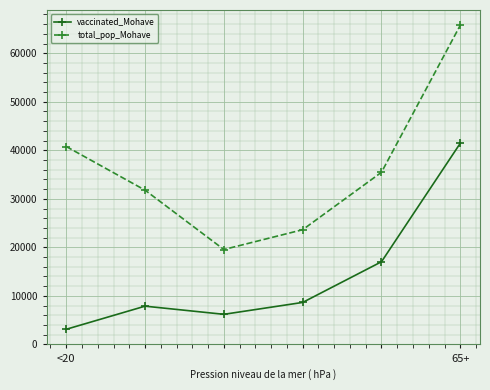

What is the value of the vaccinated_Mohave point at the 1st from the left?

3109